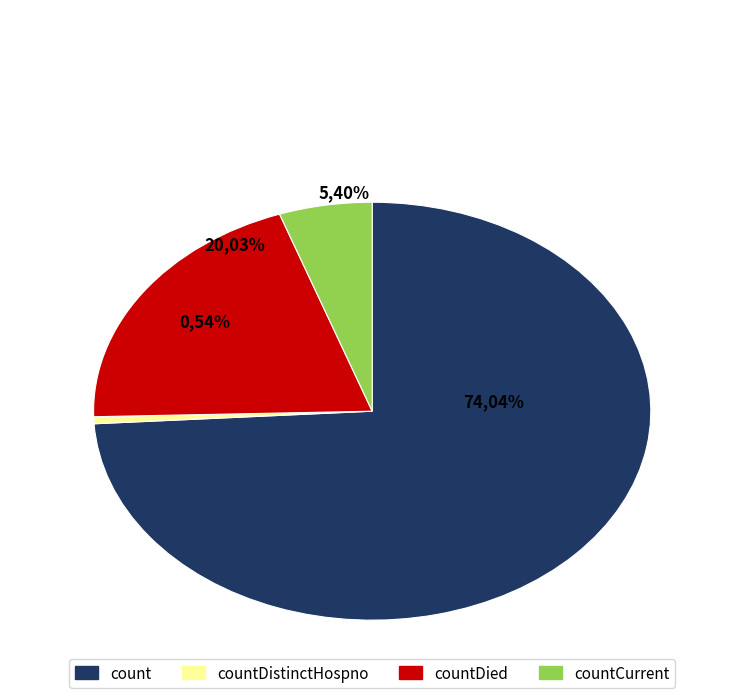

What is the change in value from count to countDistinctHospno?

-10380